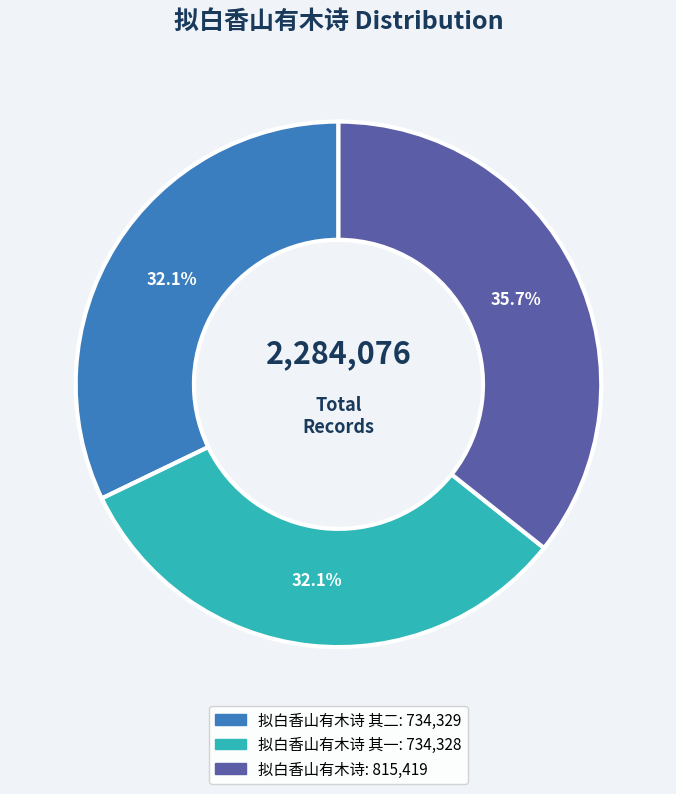

Is there a majority slice in this chart?

No